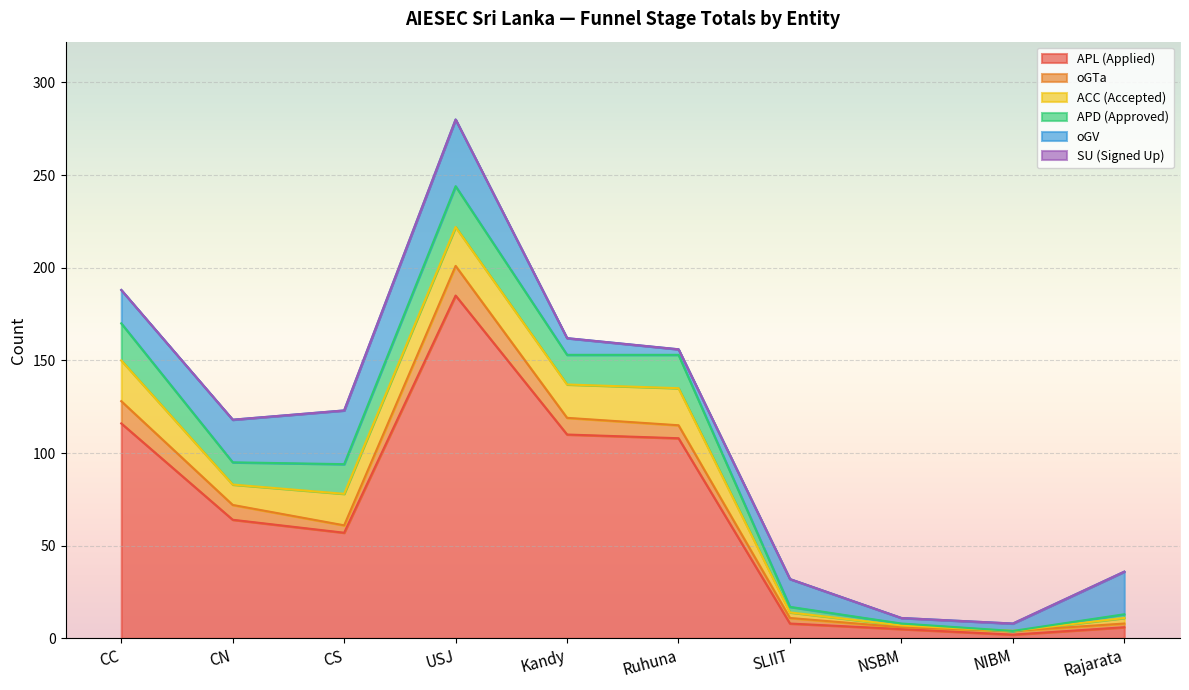

True or false: oGV has more than 1 points higher than both neighbors.

True